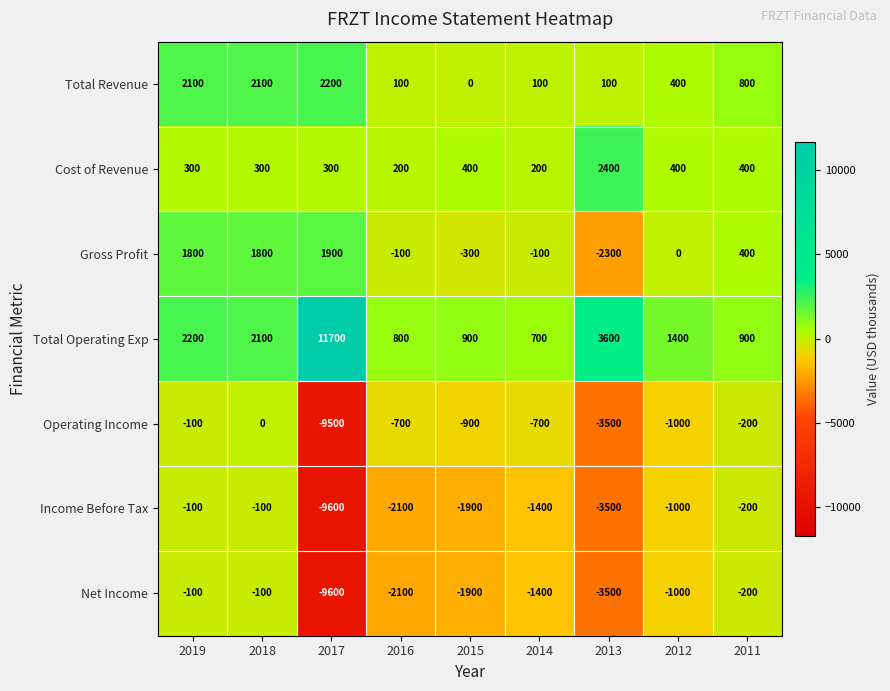

What is the difference between the maximum and minimum values in the Net Income series?

9500